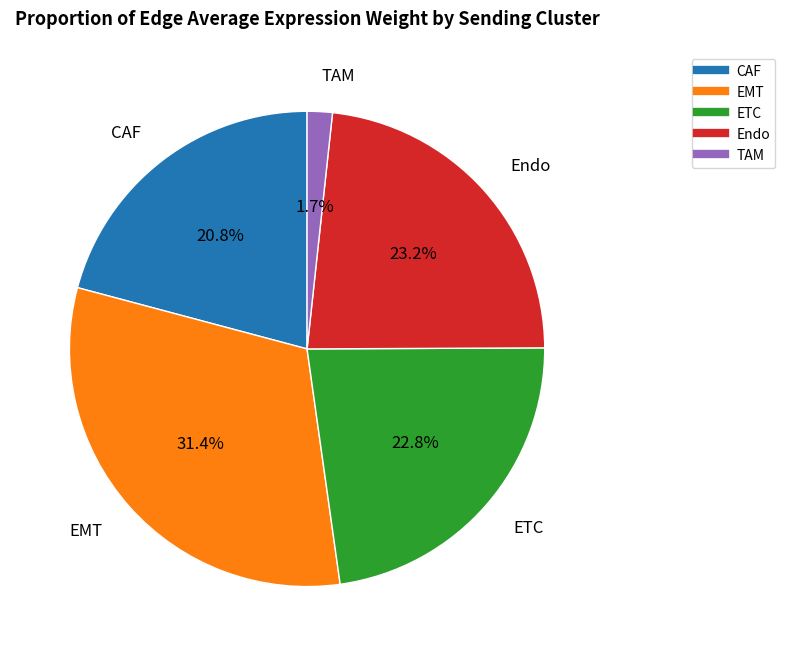

The CAF slice represents 21% of the pie. True or false?

True